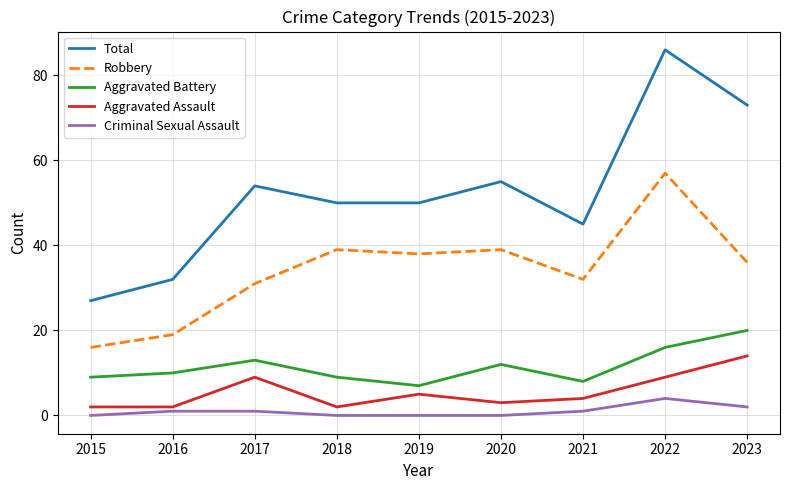

What is the difference between the second highest and second lowest values in the Total series?

41